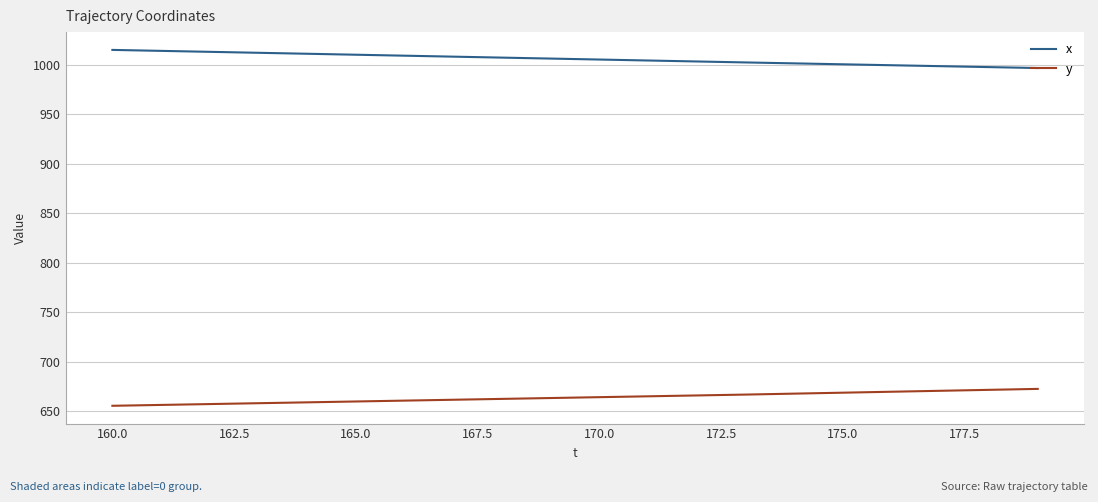

True or false: y and x cross at least once.

False